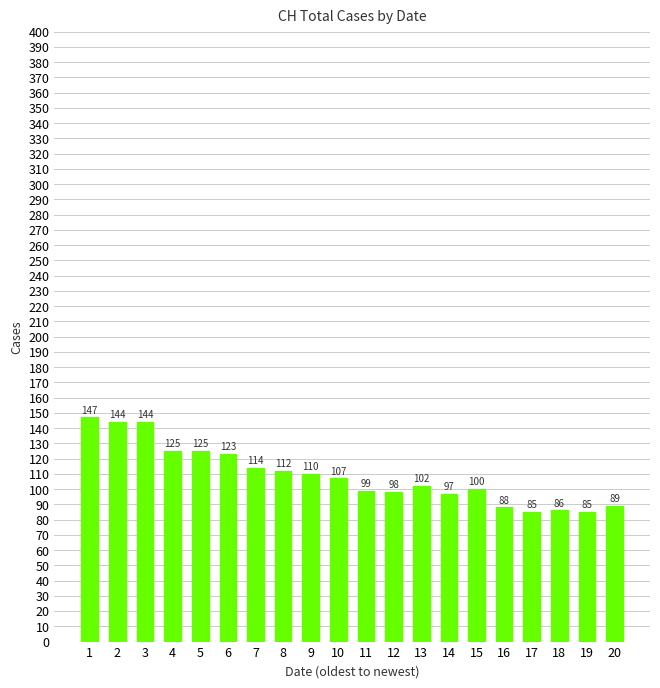

How many values are below 107?

10